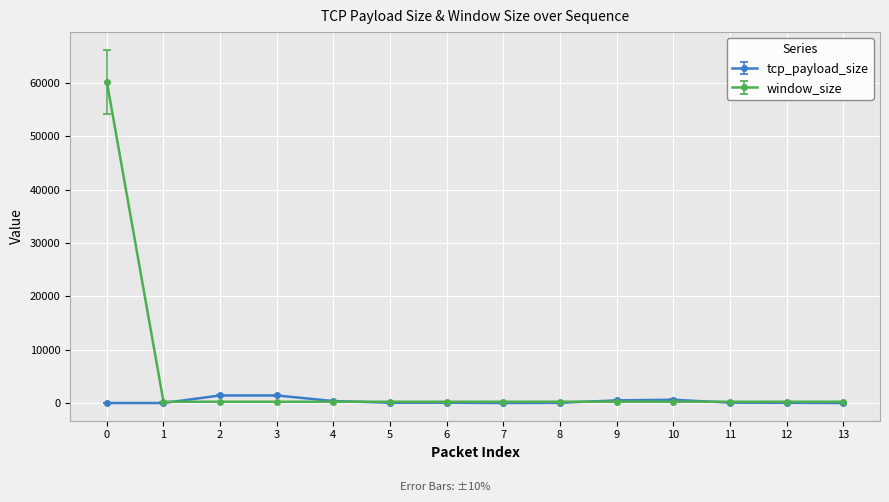

What is the difference between the second highest and second lowest values in the tcp_payload_size series?

1418